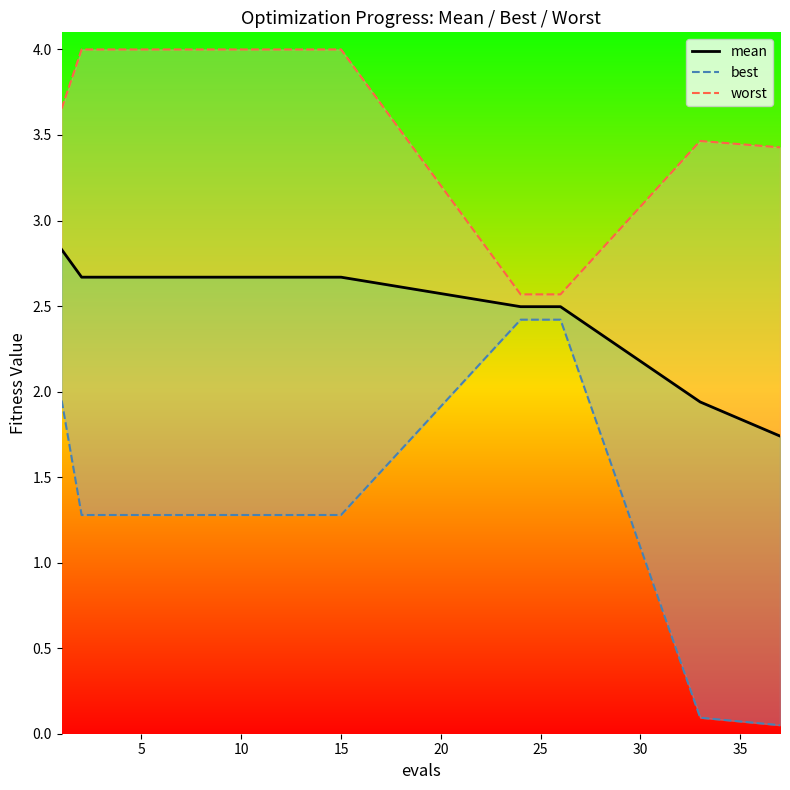

What is the label of the 11th point from the right?

10